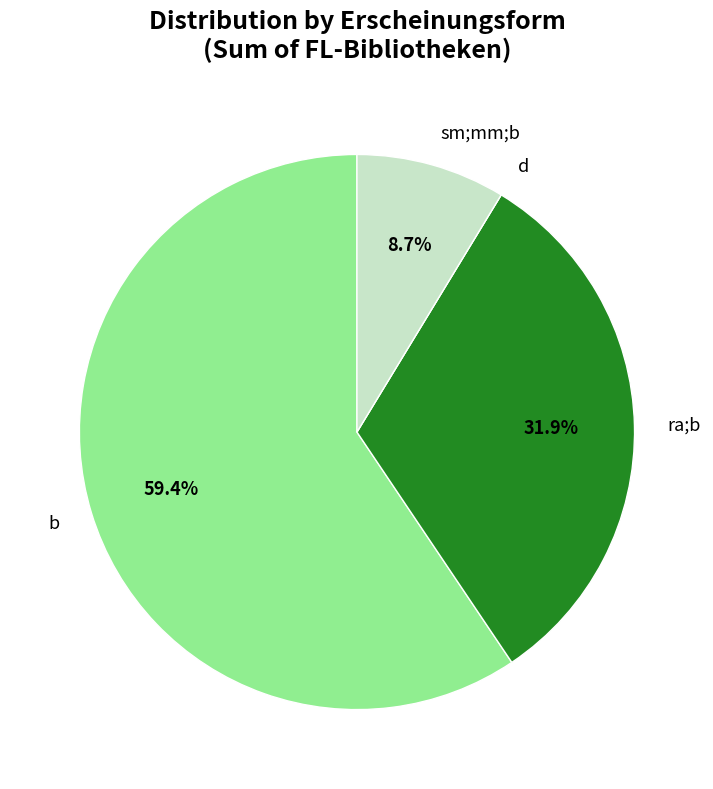

Which category has the biggest portion of the pie?

b